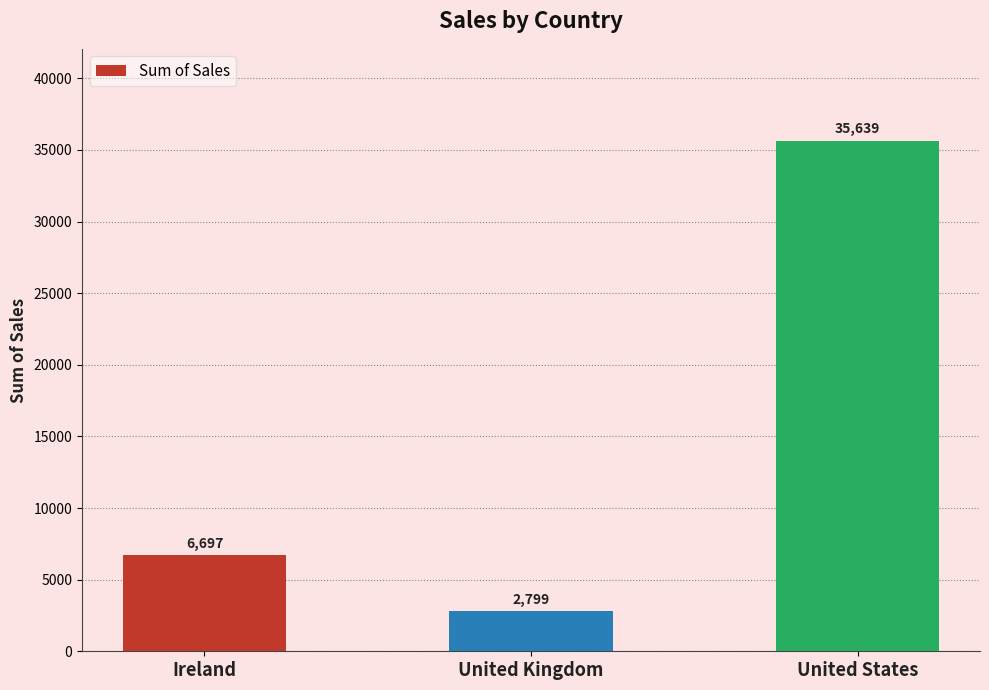

What is the value of the 2nd bar from the left?

2798.5